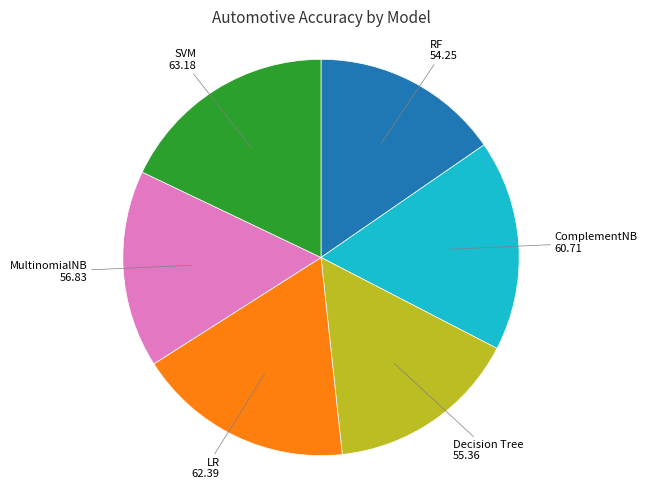

Is there a majority slice in this chart?

No